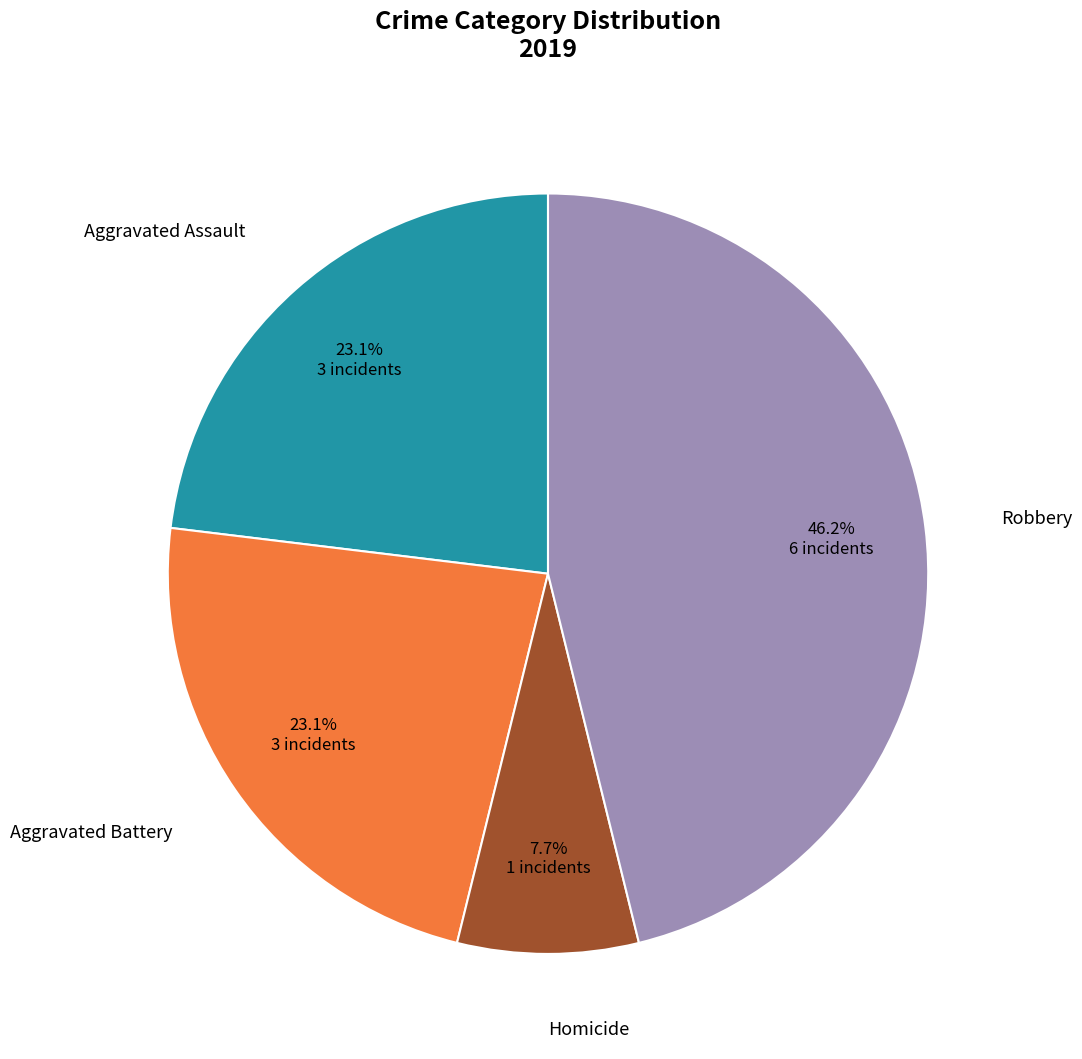

How much of the chart is everything except Homicide?

92.3%